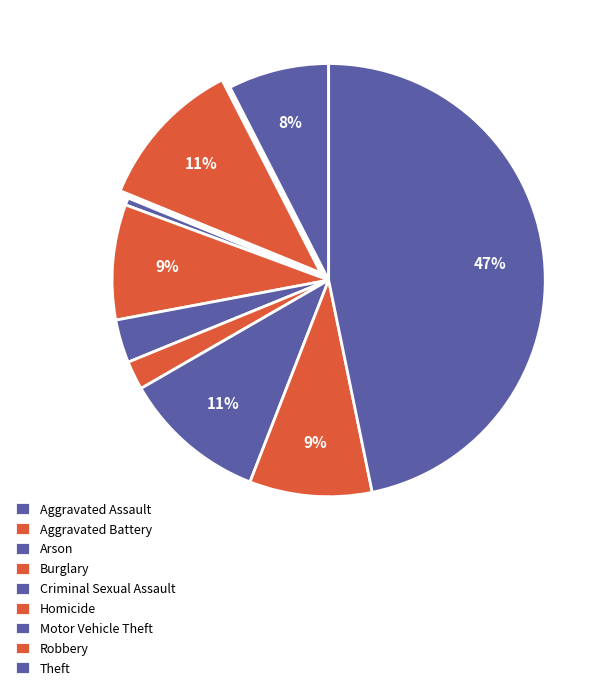

Which slice is the smallest?

Arson